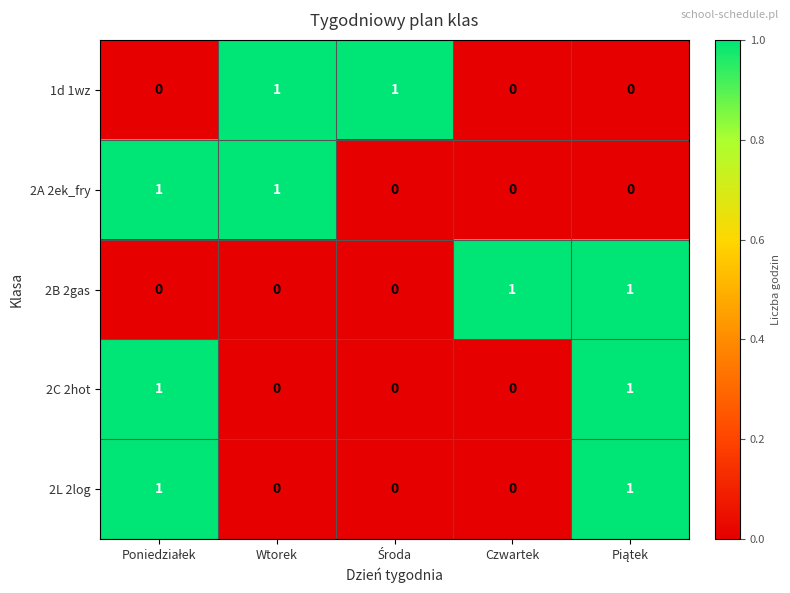

Reading left to right, list all the values displayed in this chart.

1d 1wz: 0	1	1	0	0
2A 2ek_fry: 1	1	0	0	0
2B 2gas: 0	0	0	1	1
2C 2hot: 1	0	0	0	1
2L 2log: 1	0	0	0	1